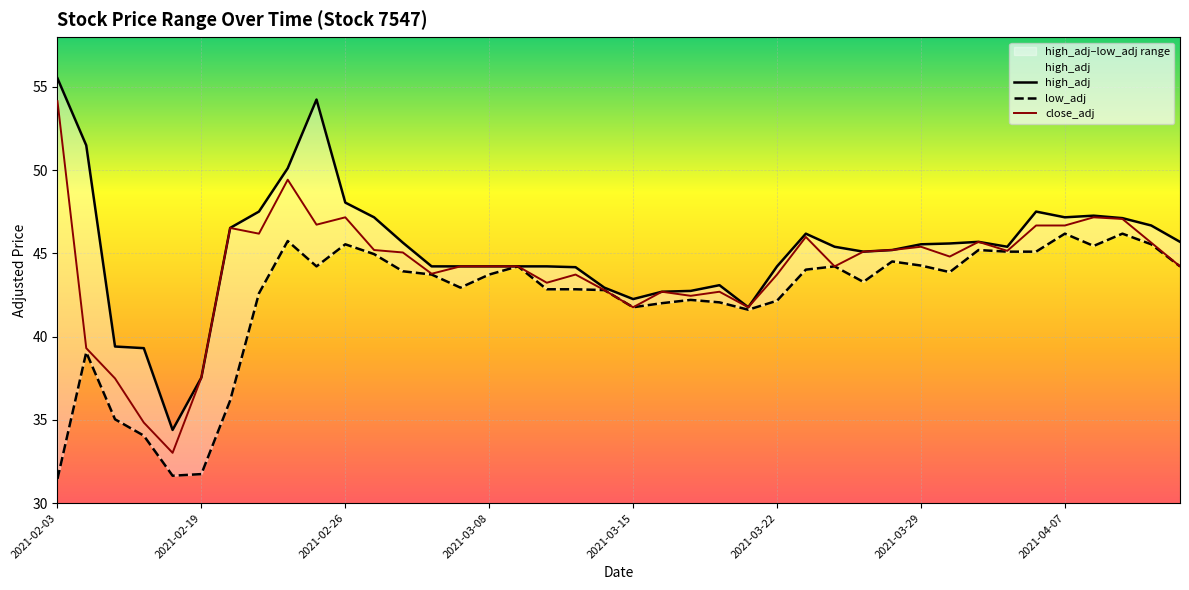

What is the lowest value of the close_adj series?

33.0